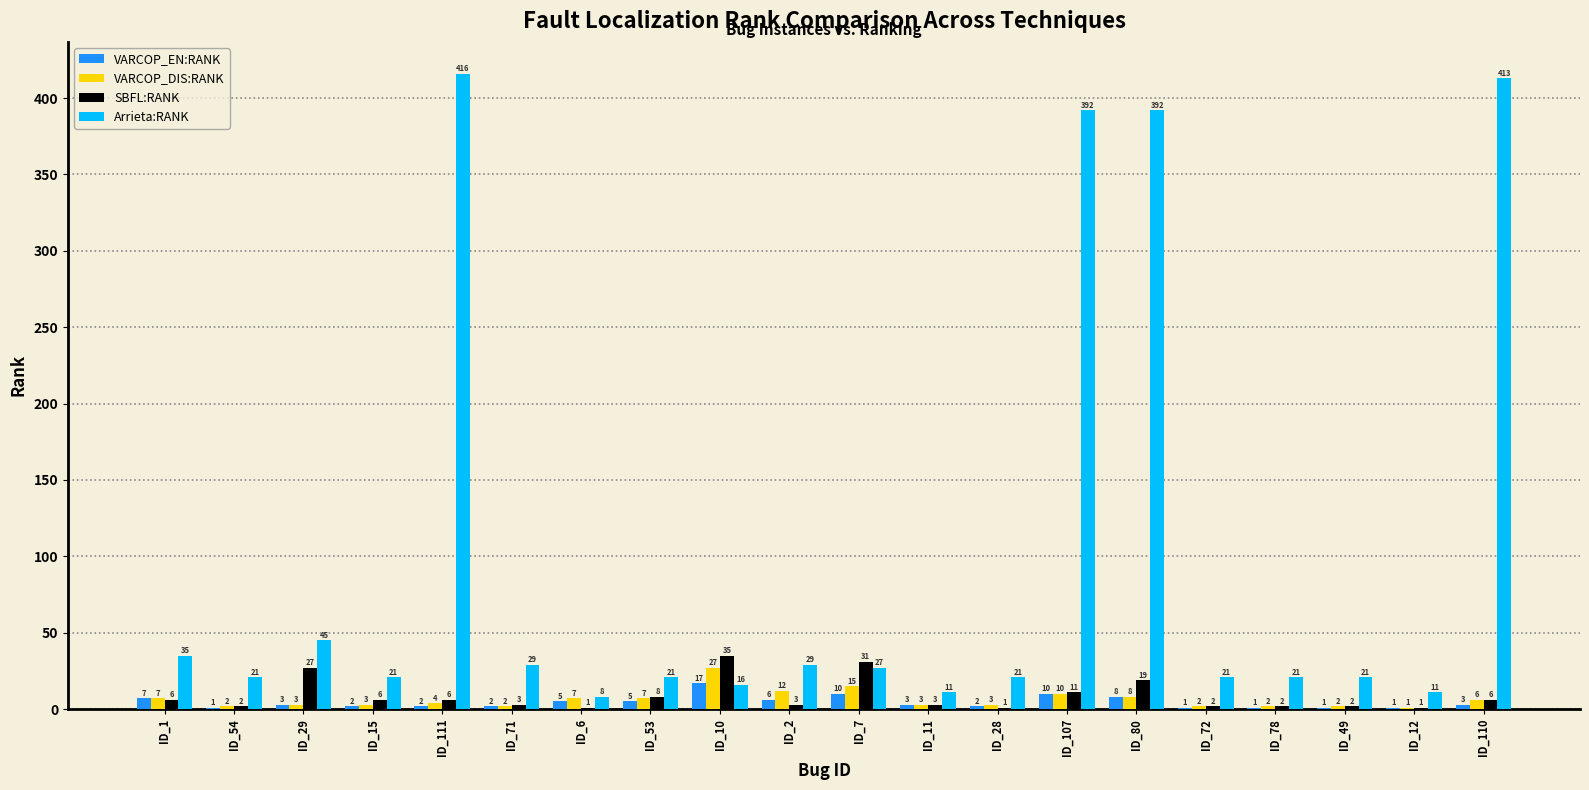

Reading left to right, transcribe all the data shown in this chart.

VARCOP_EN:RANK: 7	1	3	2	2	2	5	5	17	6	10	3	2	10	8	1	1	1	1	3
VARCOP_DIS:RANK: 7	2	3	3	4	2	7	7	27	12	15	3	3	10	8	2	2	2	1	6
SBFL:RANK: 6	2	27	6	6	3	1	8	35	3	31	3	1	11	19	2	2	2	1	6
Arrieta:RANK: 35	21	45	21	416	29	8	21	16	29	27	11	21	392	392	21	21	21	11	413